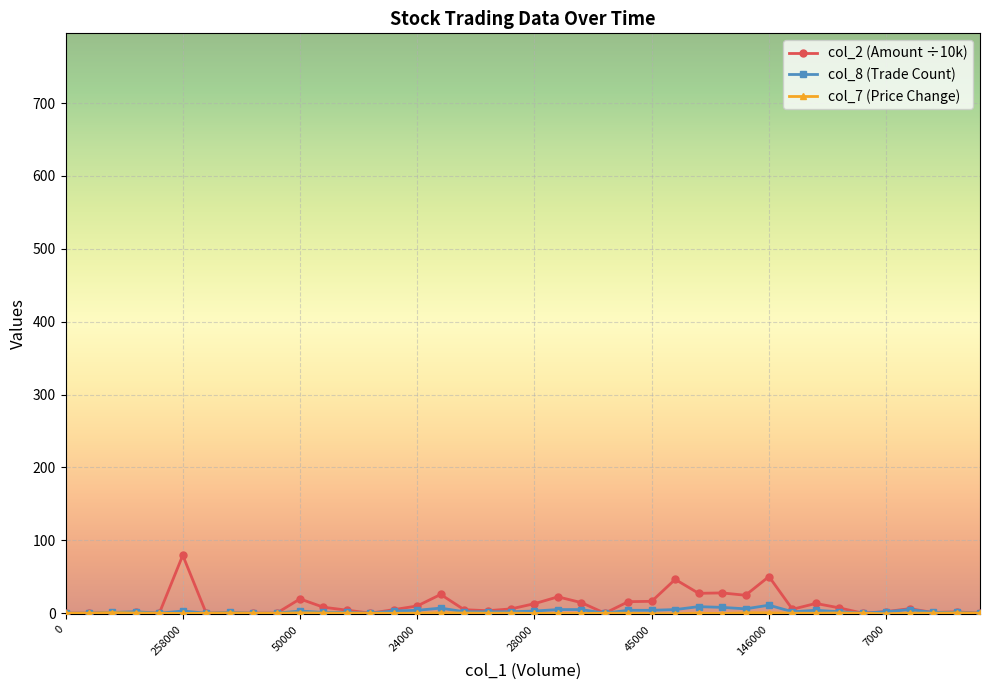

What is the highest value of the col_2 (Amount ÷10k) series?

79.5